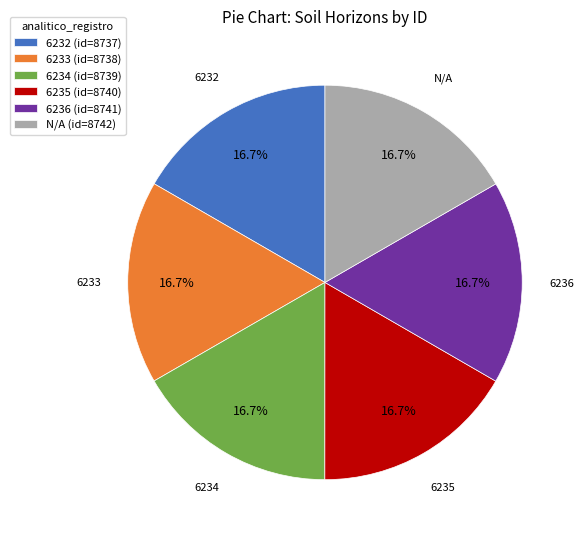

Is it true that 6233 is 17% of the pie?

True